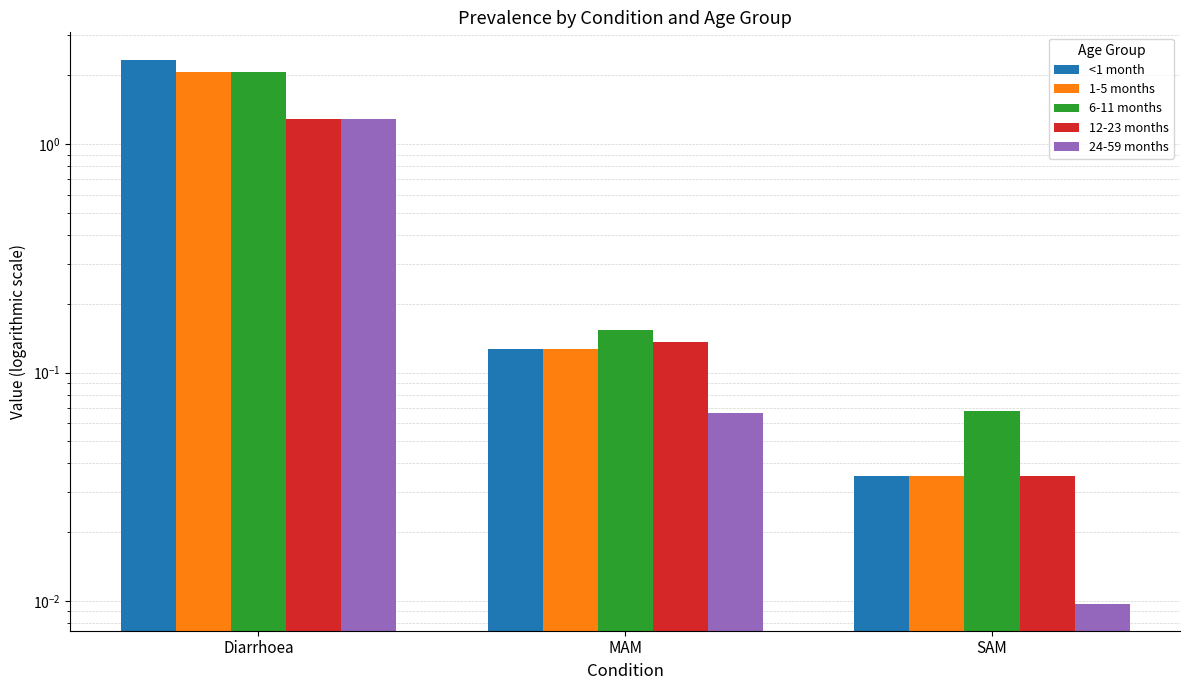

Which has a higher value, SAM or Diarrhoea?

Diarrhoea